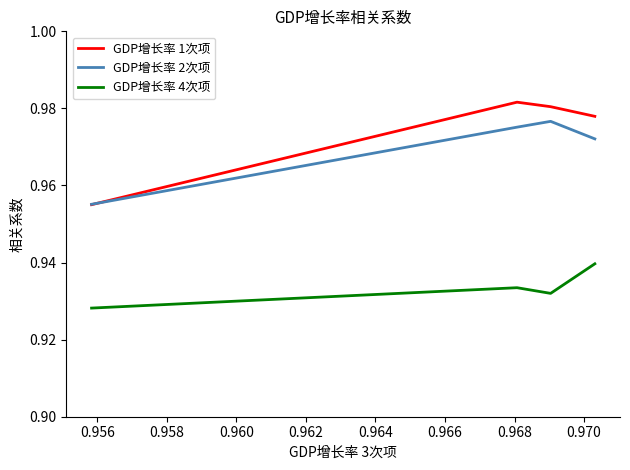

Is this an area chart (filled region under the line)?

No